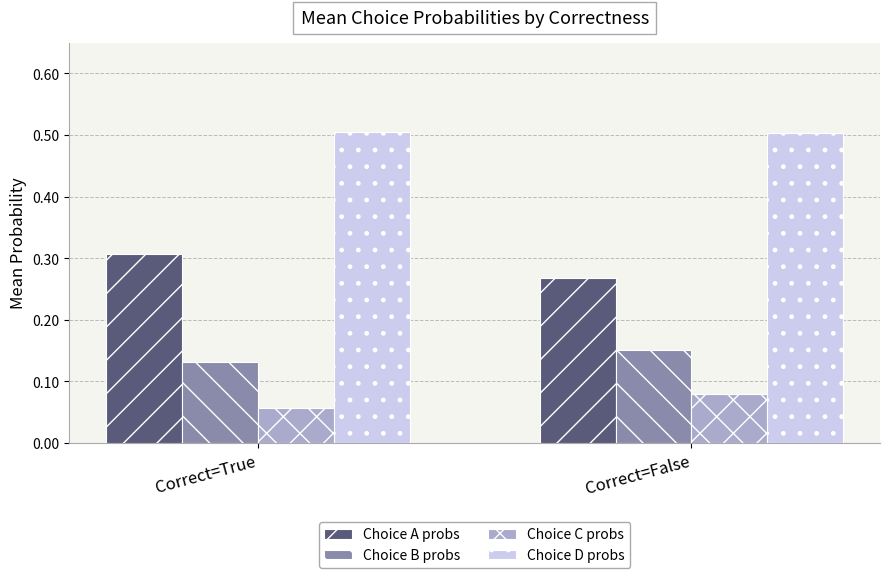

At which label is Choice B probs closest to 0?

Correct=True